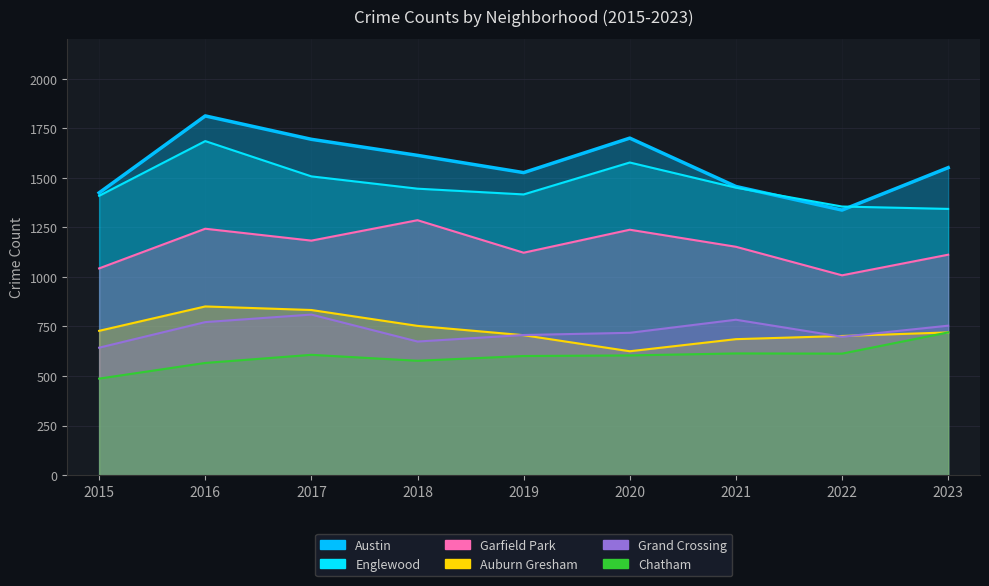

How many lines are shown in the chart?

6